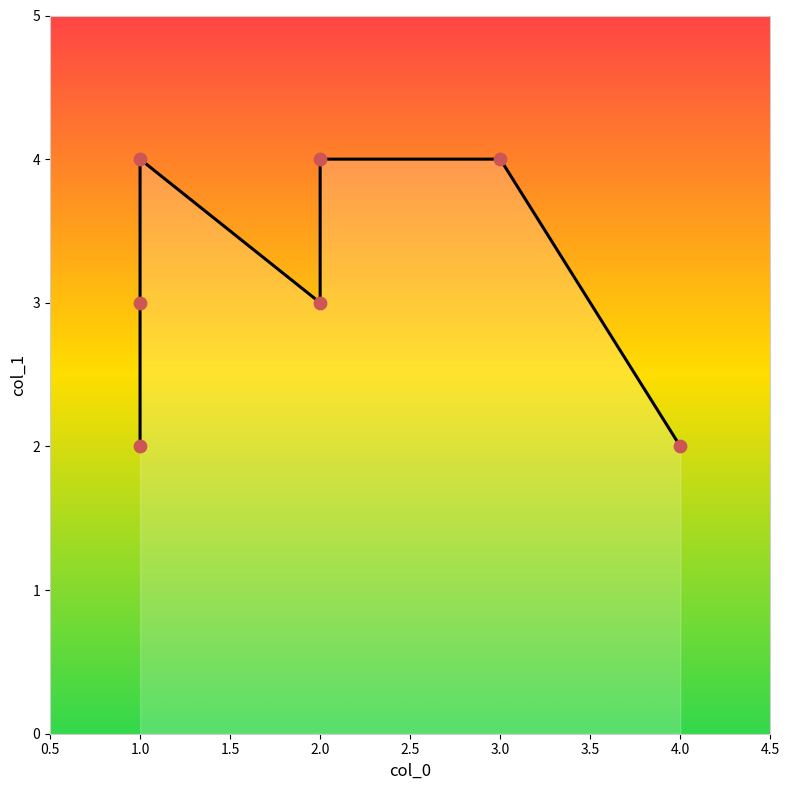

What is the change in value from 1 to 1?

+2